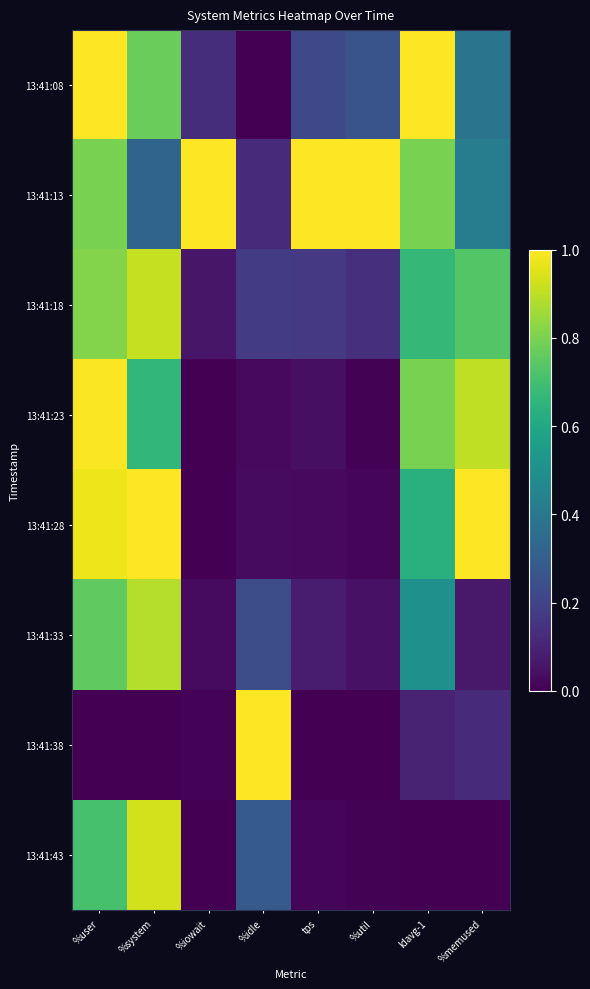

What is the total value across all series at %memused?

3.6